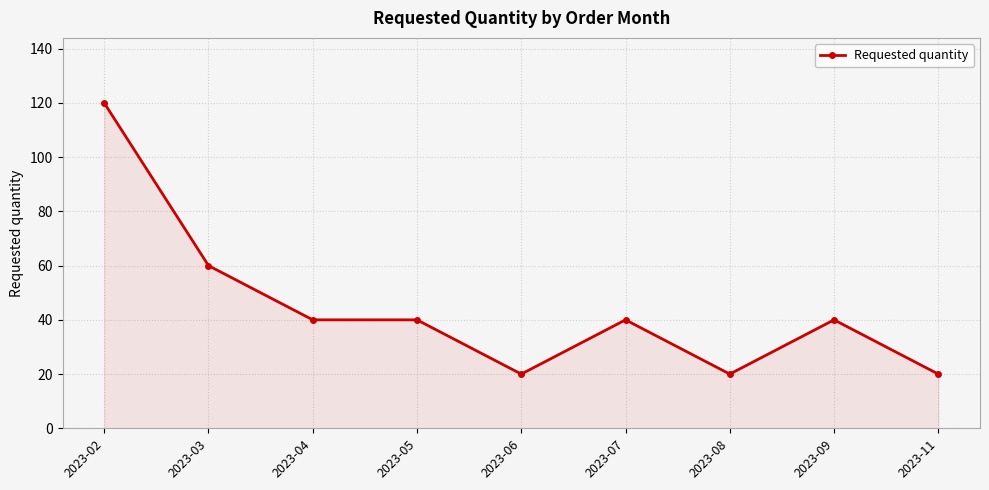

Where is the data nearest to the value 70?

2023-03